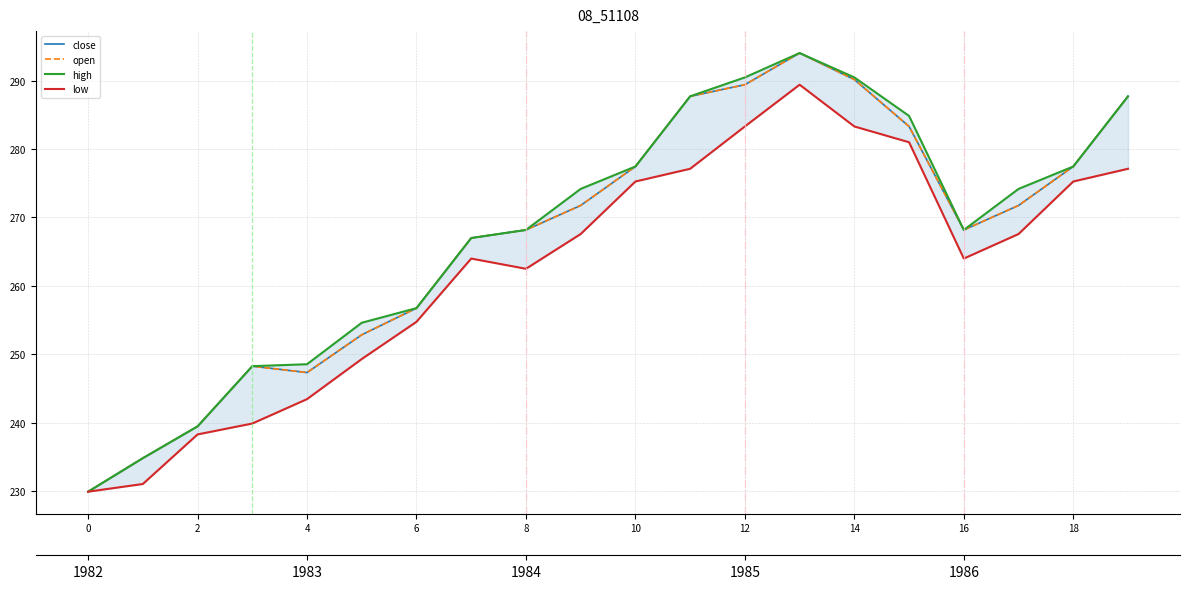

What is the difference between the second highest and second lowest values in the low series?

52.3